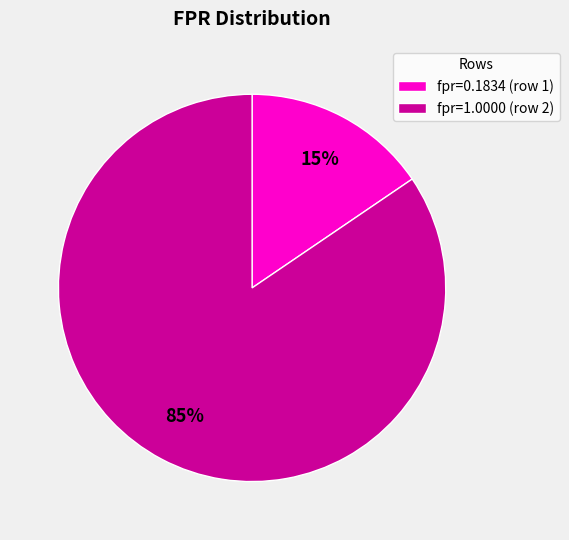

To the nearest percent, what portion does fpr=0.1834 (row 1) represent?

15%